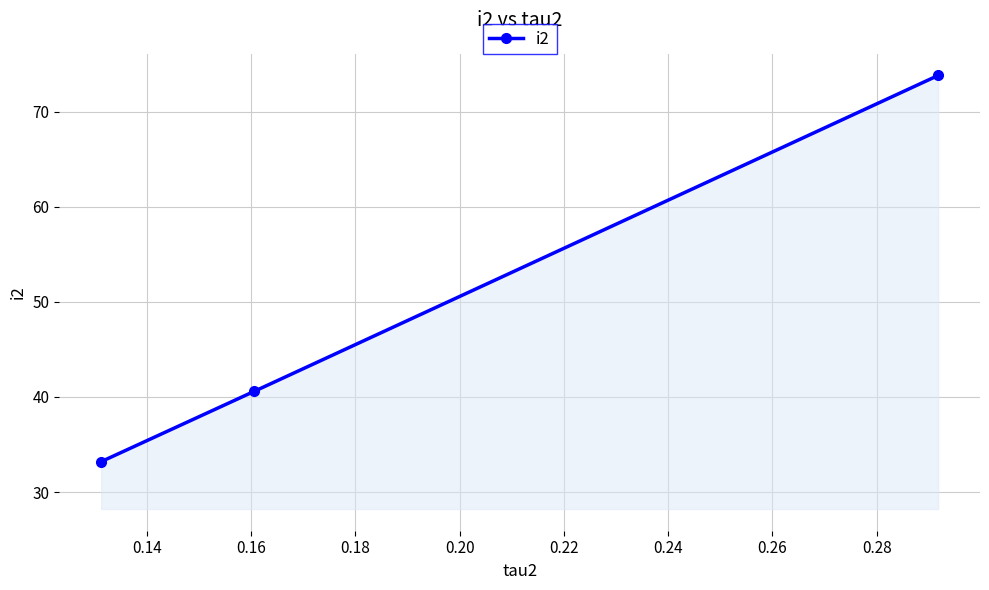

What is the maximum value shown in the chart?

73.8